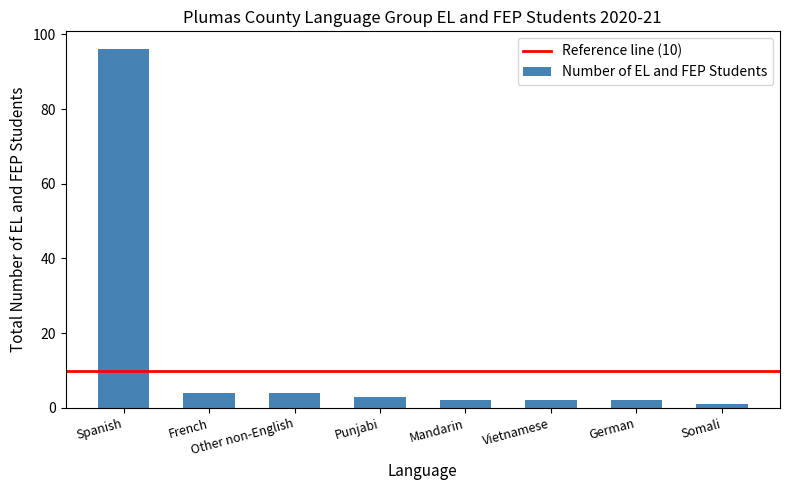

What is the smallest value displayed?

1